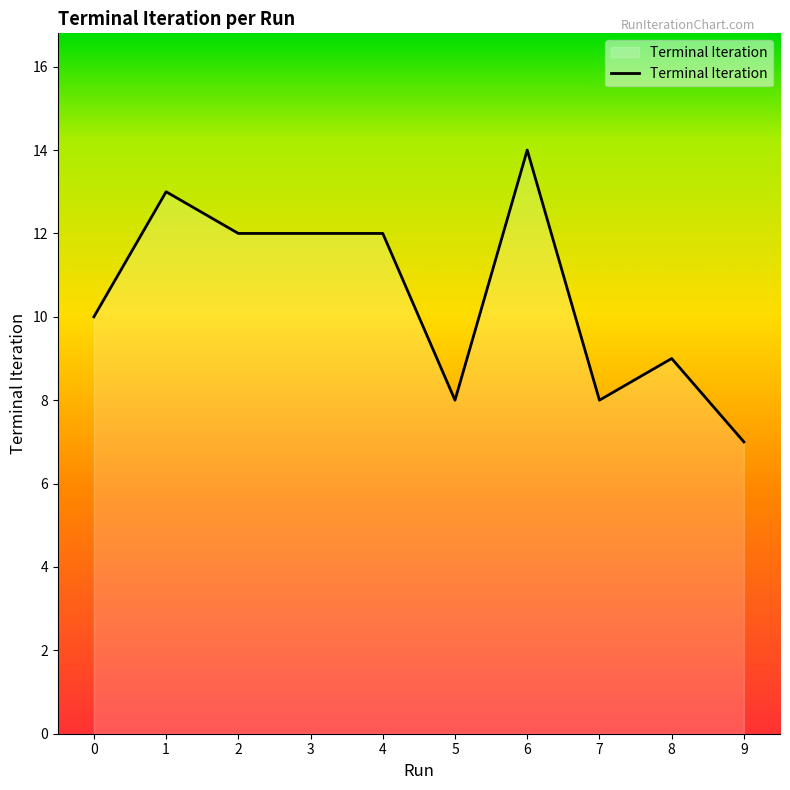

How many values are between 8 and 12?

7